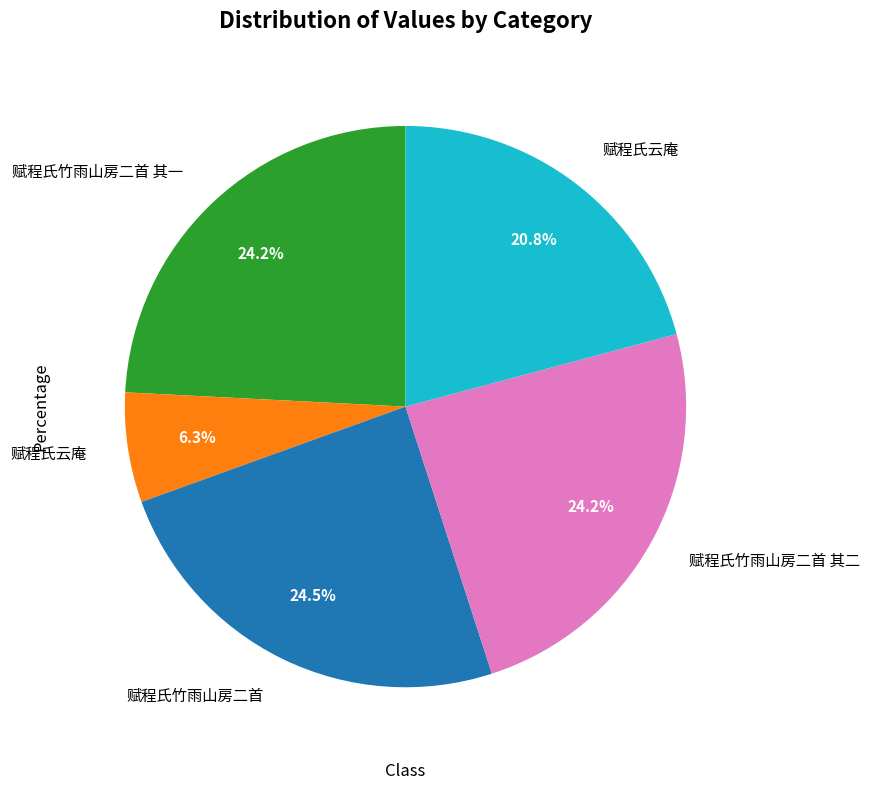

Is there a majority slice in this chart?

No